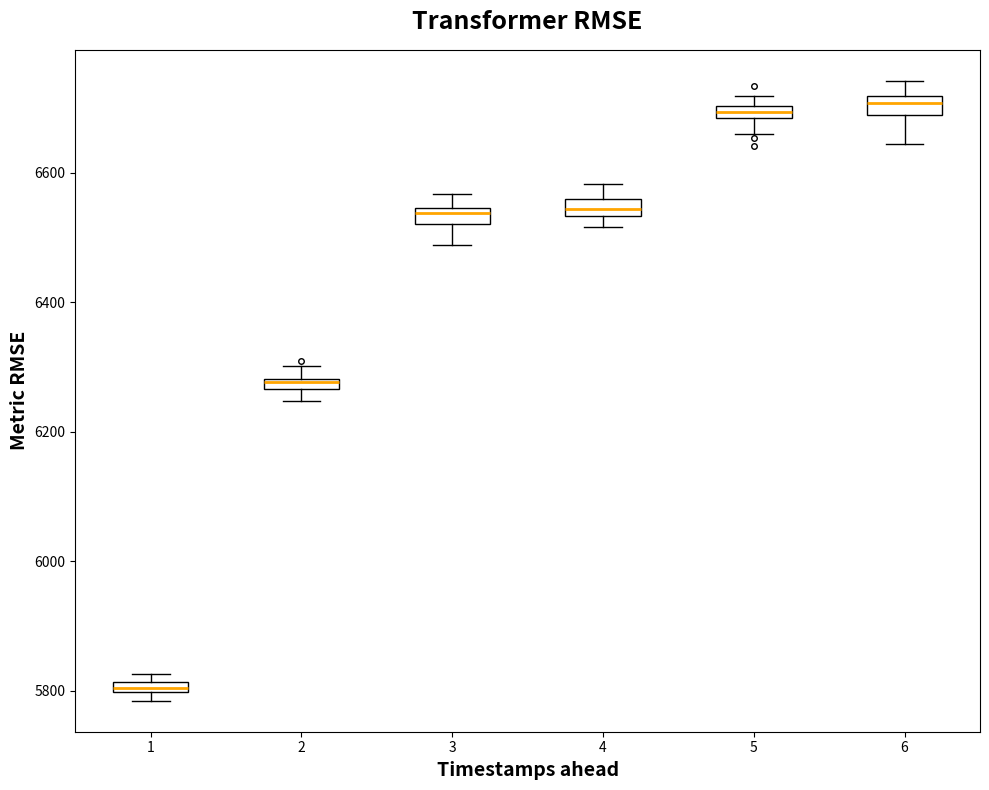

Where does the lower whisker of the box at x = 6 end on the y-axis? The values are not printed on the chart, so give them approximately, as read against the axis.

6640